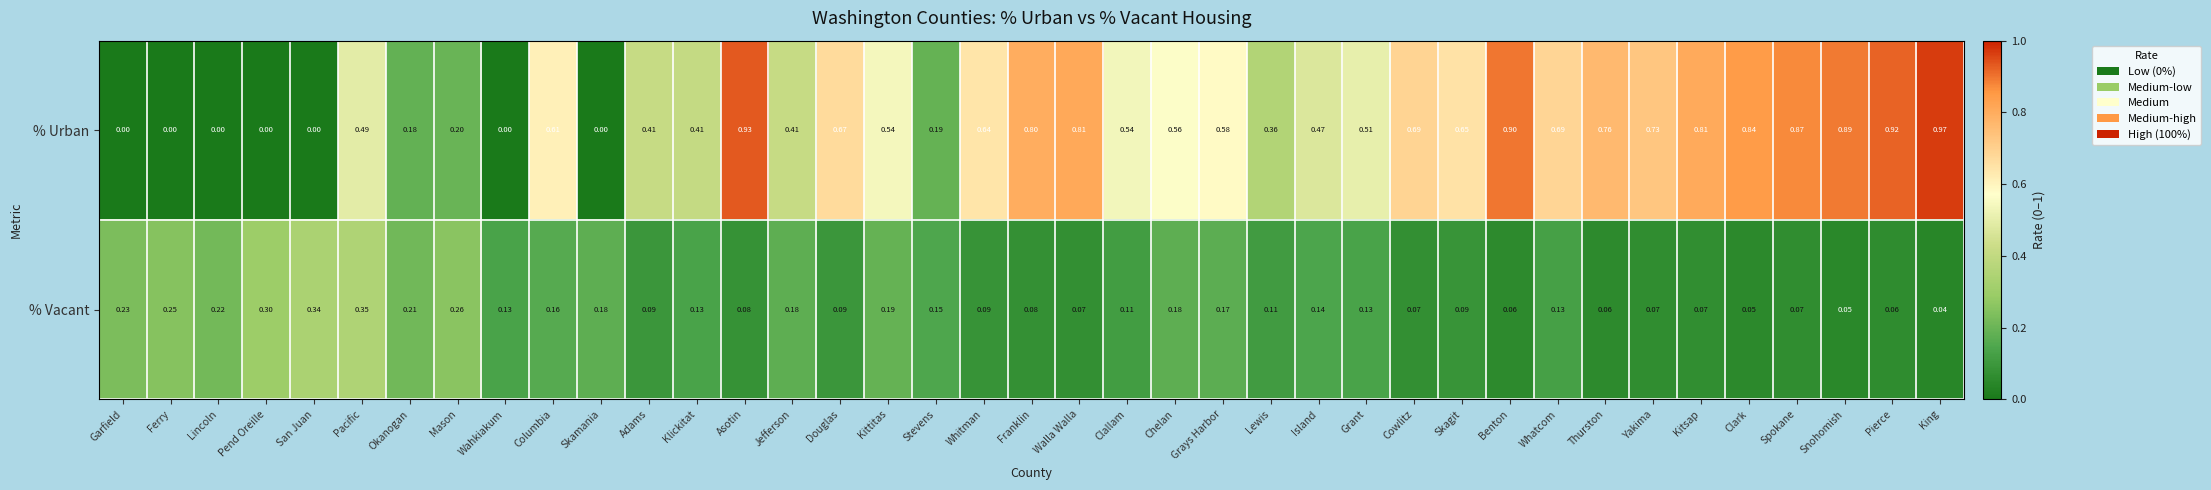

Which series has the largest total across all categories?

% Urban